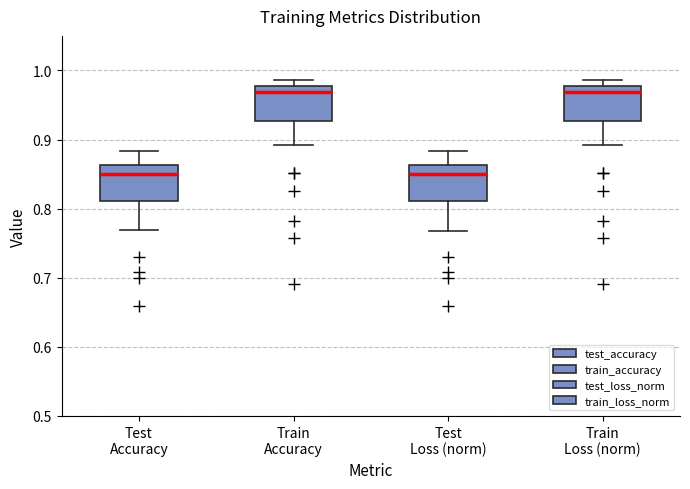

Reading left to right, transcribe this box plot: for each box, give where its median line is, the range the box spans, and where its two whiskers end, as read against the y-axis. The values are not printed on the chart, so give them approximately, as read against the axis.

Test Accuracy: median 0.85, box 0.81 to 0.86, whiskers 0.77 to 0.88
Train Accuracy: median 0.97, box 0.93 to 0.98, whiskers 0.89 to 0.99
Test Loss (norm): median 0.85, box 0.81 to 0.86, whiskers 0.77 to 0.88
Train Loss (norm): median 0.97, box 0.93 to 0.98, whiskers 0.89 to 0.99